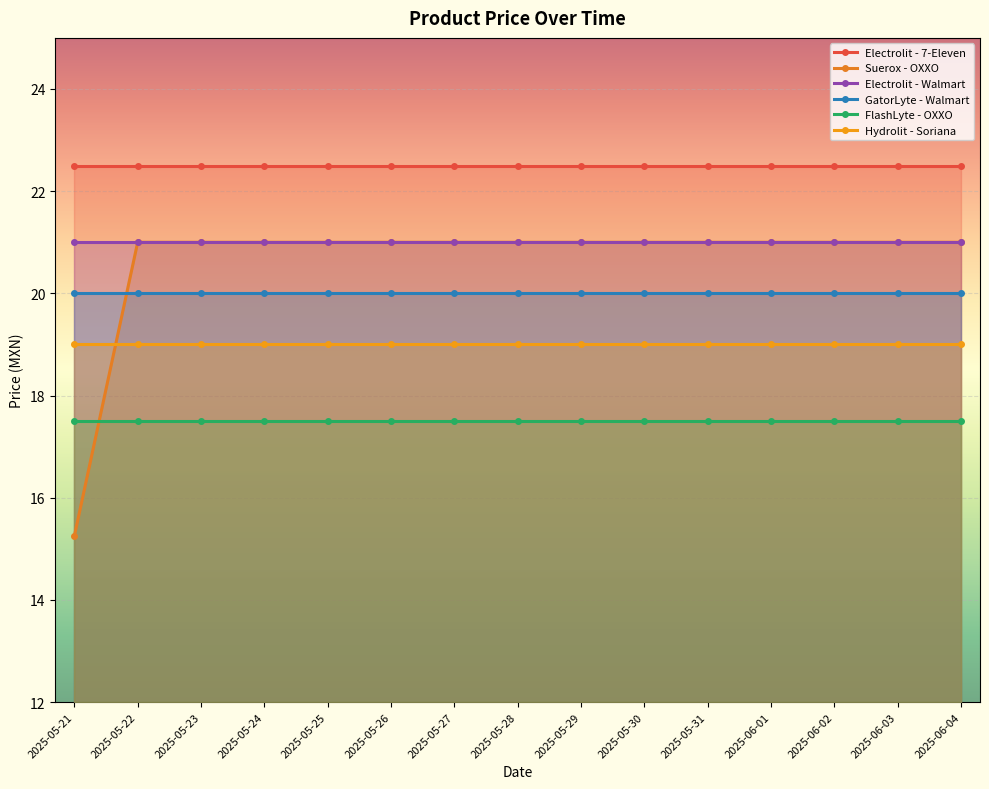

What are all the series names shown in the legend?

Electrolit - 7-Eleven, Suerox - OXXO, Electrolit - Walmart, GatorLyte - Walmart, FlashLyte - OXXO, Hydrolit - Soriana